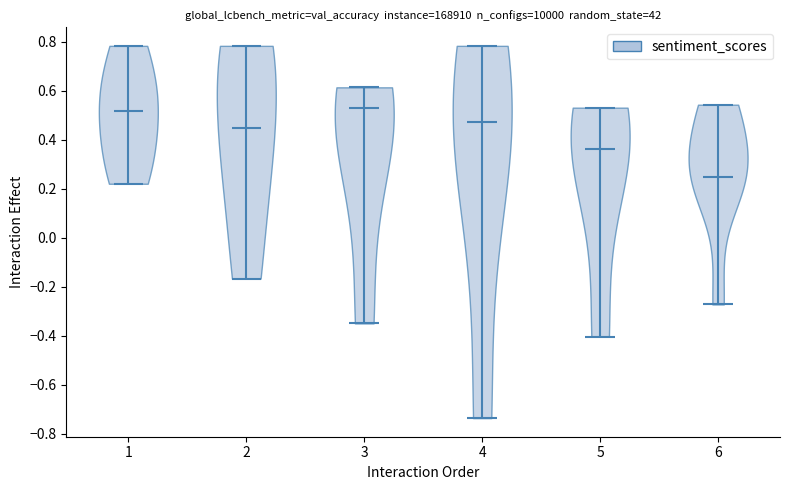

Where does the median line of the violin at x = 4 sit on the y-axis? The values are not printed on the chart, so give them approximately, as read against the axis.

0.48